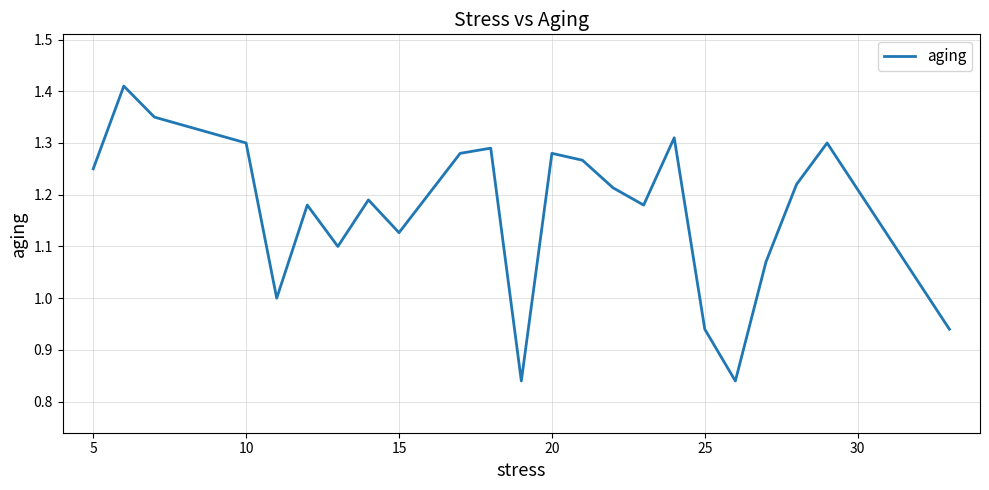

What is the difference between the maximum and minimum values?

0.6